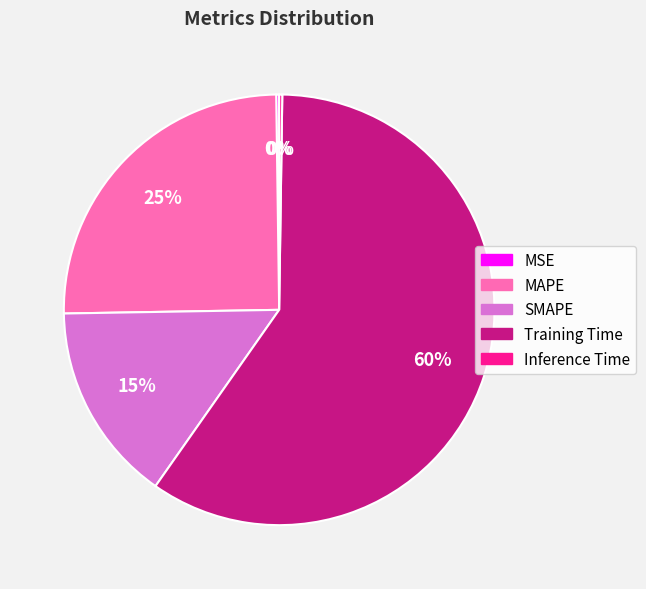

What is the largest slice in the pie chart?

Training Time